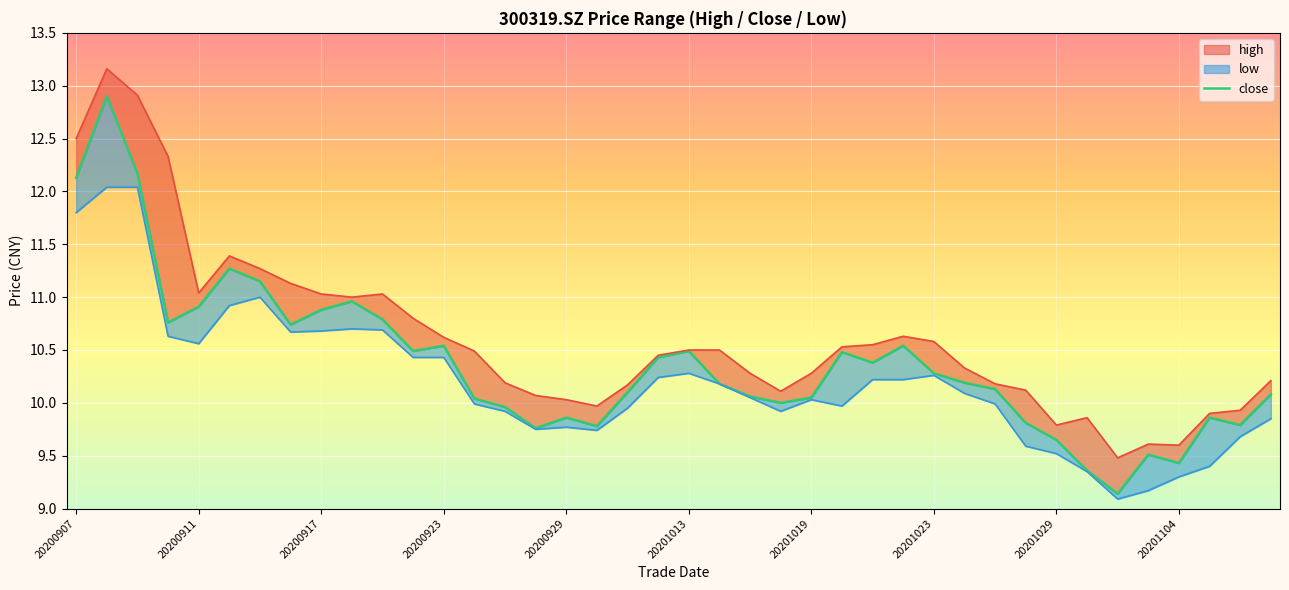

Reading left to right, what are all the values shown in this chart?

high: 20200907=12.5	20200908=13.2	20200909=12.9	20200910=12.3	20200911=11.0	20200914=11.4	20200915=11.3	20200916=11.1	20200917=11.0	20200918=11.0	20200921=11.0	20200922=10.8	20200923=10.6	20200924=10.5	20200925=10.2	20200928=10.1	20200929=10.0	20200930=10.0	20201009=10.2	20201012=10.4	20201013=10.5	20201014=10.5	20201015=10.3	20201016=10.1	20201019=10.3	20201020=10.5	20201021=10.6	20201022=10.6	20201023=10.6	20201026=10.3	20201027=10.2	20201028=10.1	20201029=9.8	20201030=9.9	20201102=9.5	20201103=9.6	20201104=9.6	20201105=9.9	20201106=9.9	20201109=10.2
close: 20200907=12.1	20200908=12.9	20200909=12.2	20200910=10.8	20200911=10.9	20200914=11.3	20200915=11.2	20200916=10.7	20200917=10.9	20200918=11.0	20200921=10.8	20200922=10.5	20200923=10.5	20200924=10.0	20200925=10.0	20200928=9.8	20200929=9.9	20200930=9.8	20201009=10.1	20201012=10.4	20201013=10.5	20201014=10.2	20201015=10.1	20201016=10.0	20201019=10.1	20201020=10.5	20201021=10.4	20201022=10.5	20201023=10.3	20201026=10.2	20201027=10.1	20201028=9.8	20201029=9.7	20201030=9.4	20201102=9.1	20201103=9.5	20201104=9.4	20201105=9.9	20201106=9.8	20201109=10.1
low: 20200907=11.8	20200908=12.0	20200909=12.0	20200910=10.6	20200911=10.6	20200914=10.9	20200915=11.0	20200916=10.7	20200917=10.7	20200918=10.7	20200921=10.7	20200922=10.4	20200923=10.4	20200924=10.0	20200925=9.9	20200928=9.8	20200929=9.8	20200930=9.7	20201009=9.9	20201012=10.2	20201013=10.3	20201014=10.2	20201015=10.1	20201016=9.9	20201019=10.0	20201020=10.0	20201021=10.2	20201022=10.2	20201023=10.3	20201026=10.1	20201027=10.0	20201028=9.6	20201029=9.5	20201030=9.3	20201102=9.1	20201103=9.2	20201104=9.3	20201105=9.4	20201106=9.7	20201109=9.8